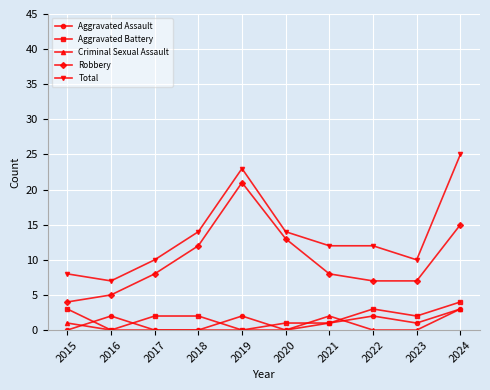

Count the Aggravated Battery values in the range 1 to 3.

7